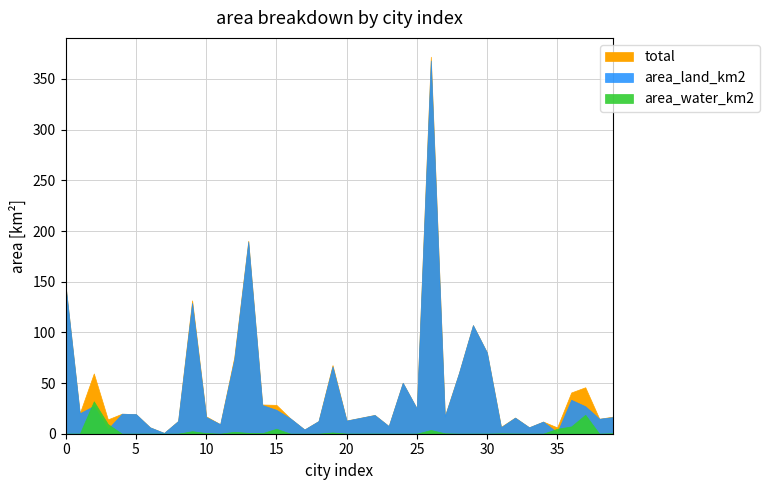

What is the sum of the area_water_km2 values at 37 and 9?

21.2